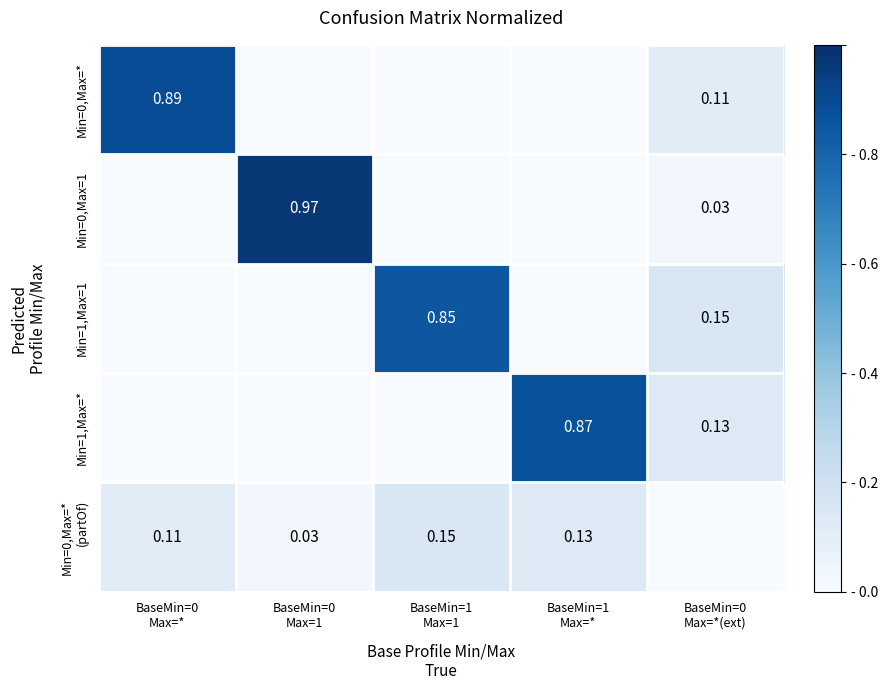

What is the total value across all series at BaseMin=1
Max=*?

1.0